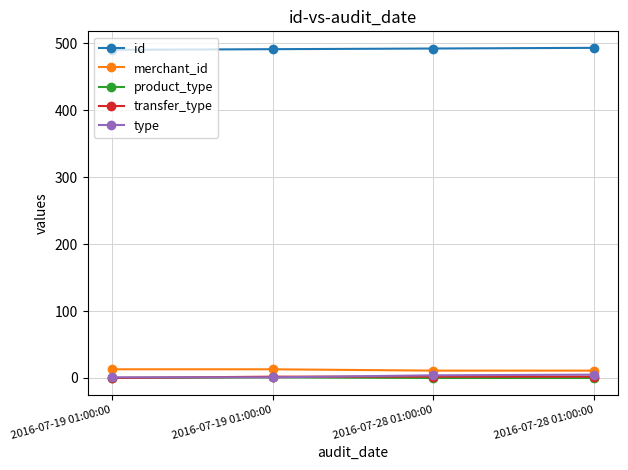

What are all the series names shown in the legend?

id, merchant_id, product_type, transfer_type, type